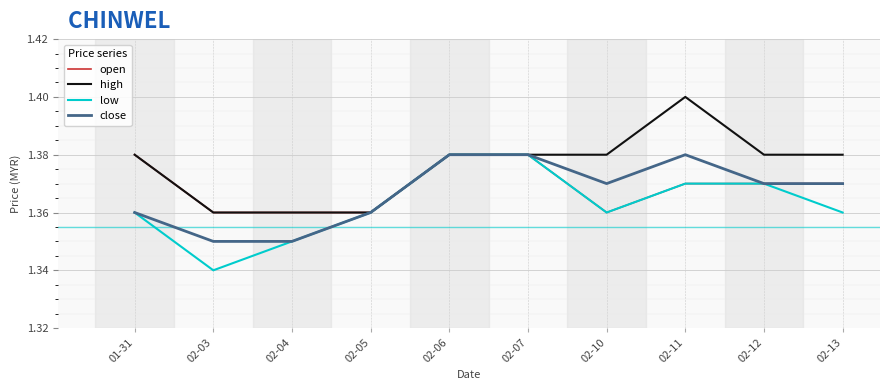

True or false: close has a value of 1.4 at 02-10.

True